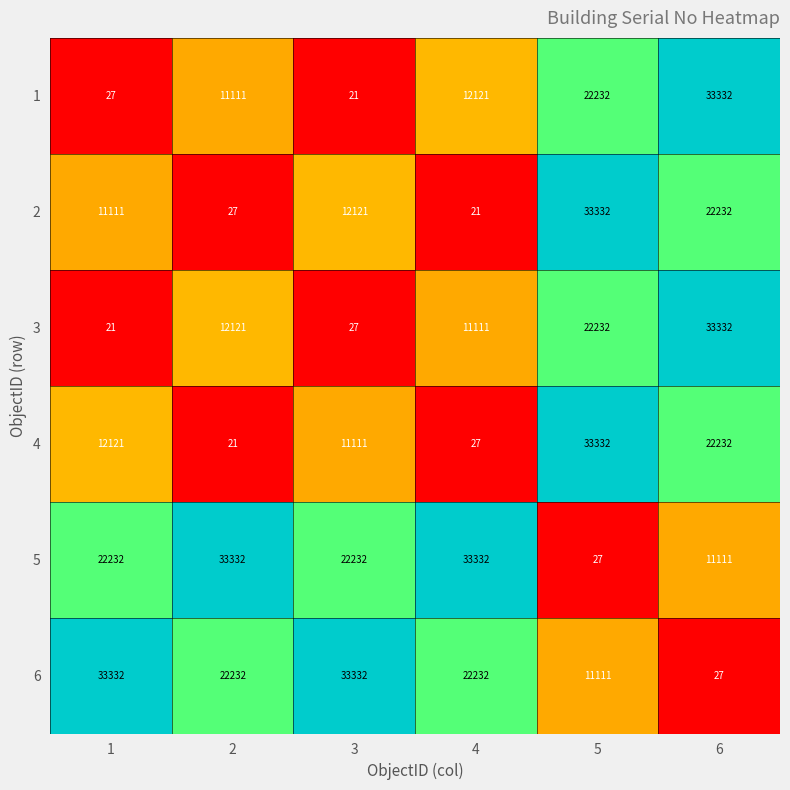

At which label does 3 reach its peak?

6